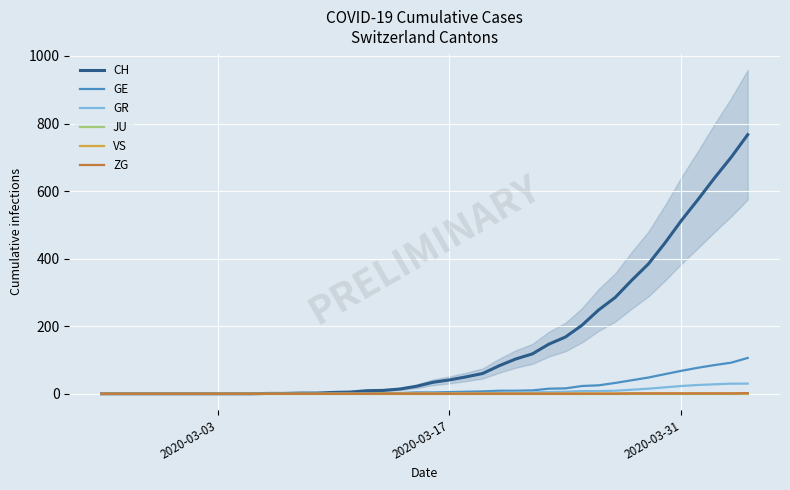

What is the highest value of the GE series?

106